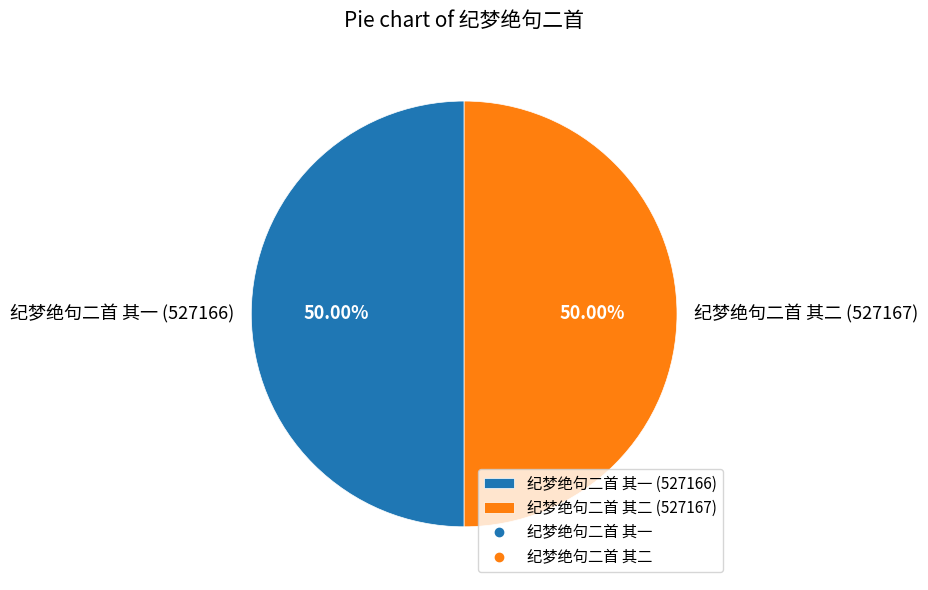

True or false: 纪梦绝句二首 其一 accounts for 35% of the total.

False